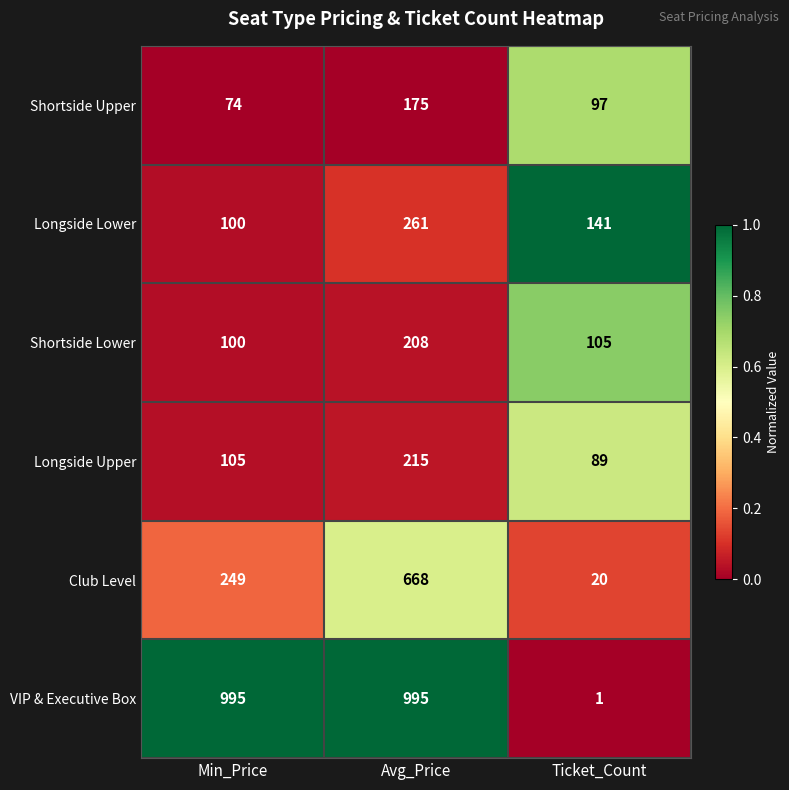

At which category is the sum across all series the highest?

Avg_Price